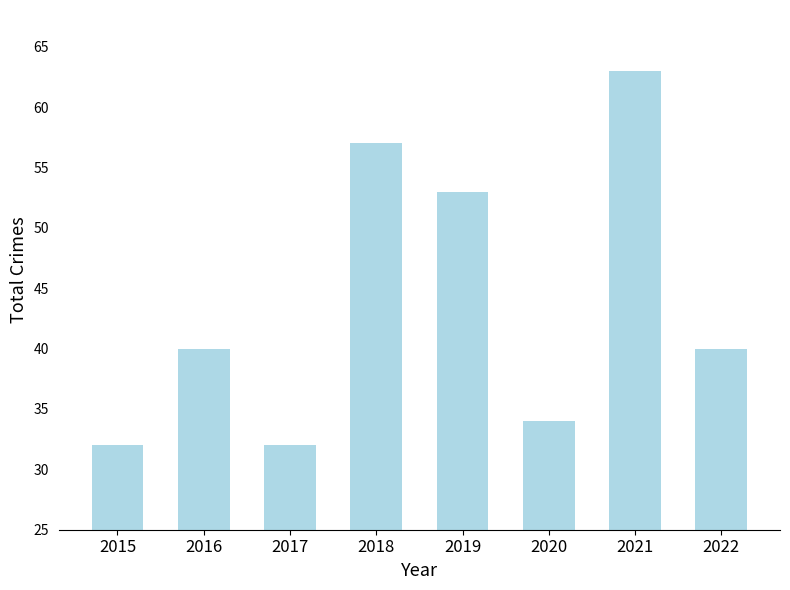

Is it true that the value at 2016 is 40?

True